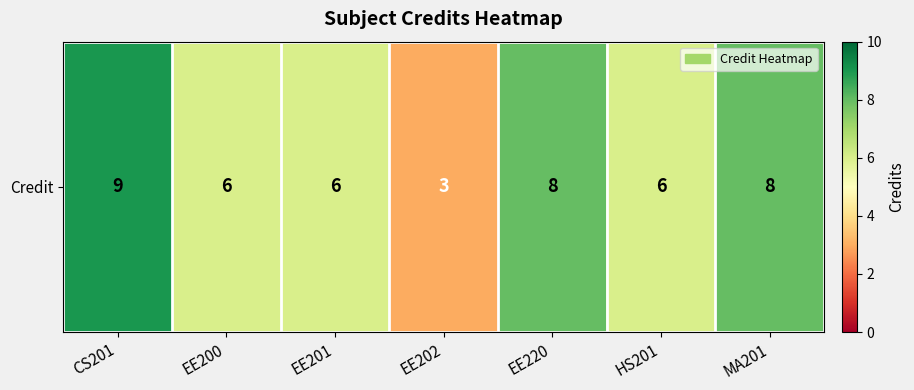

Reading left to right, transcribe all the data shown in this chart.

CS201=9	EE200=6	EE201=6	EE202=3	EE220=8	HS201=6	MA201=8